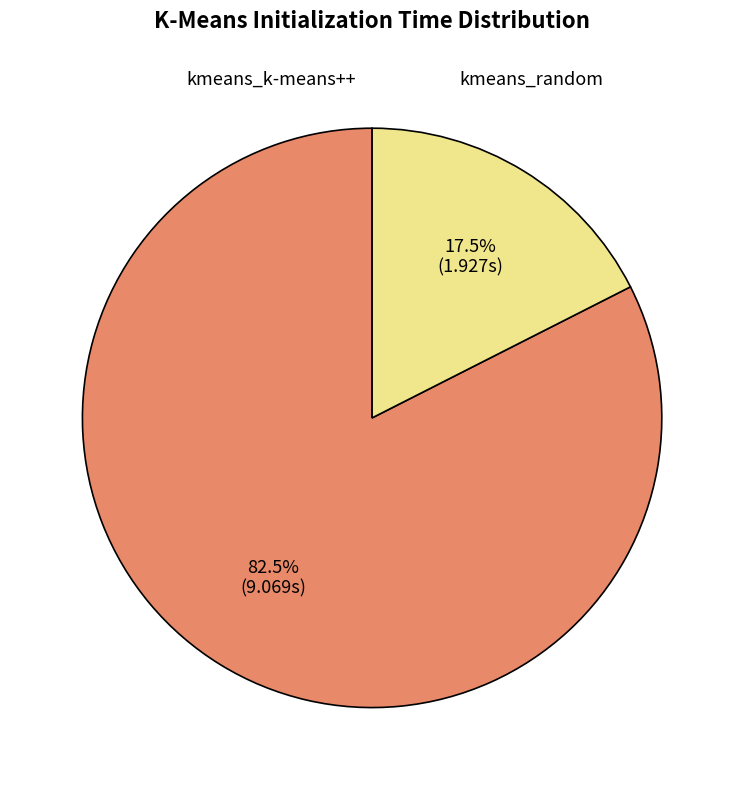

Is there a majority slice in this chart?

Yes